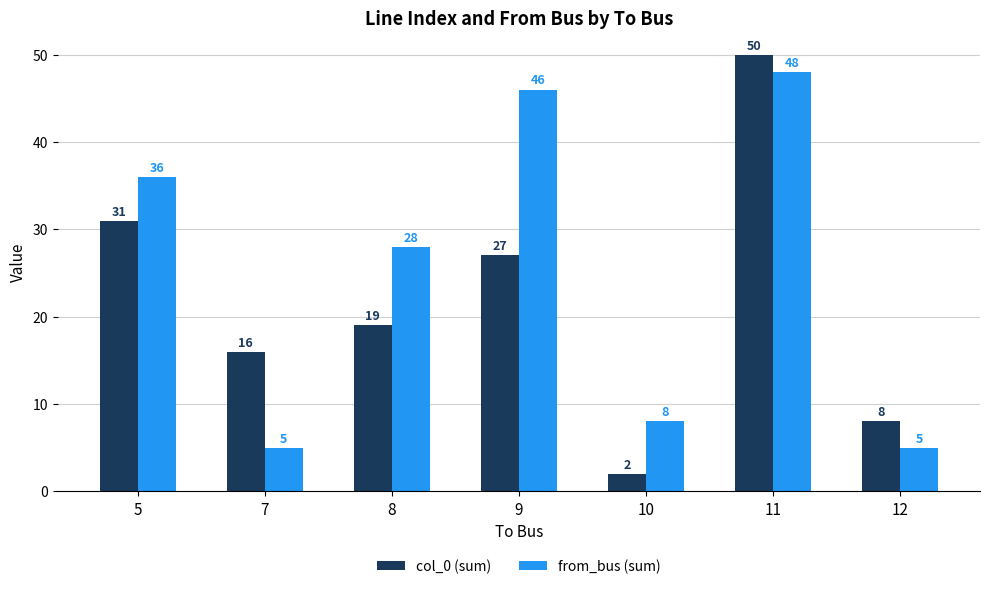

What is the difference between the highest and lowest values at 5?

5